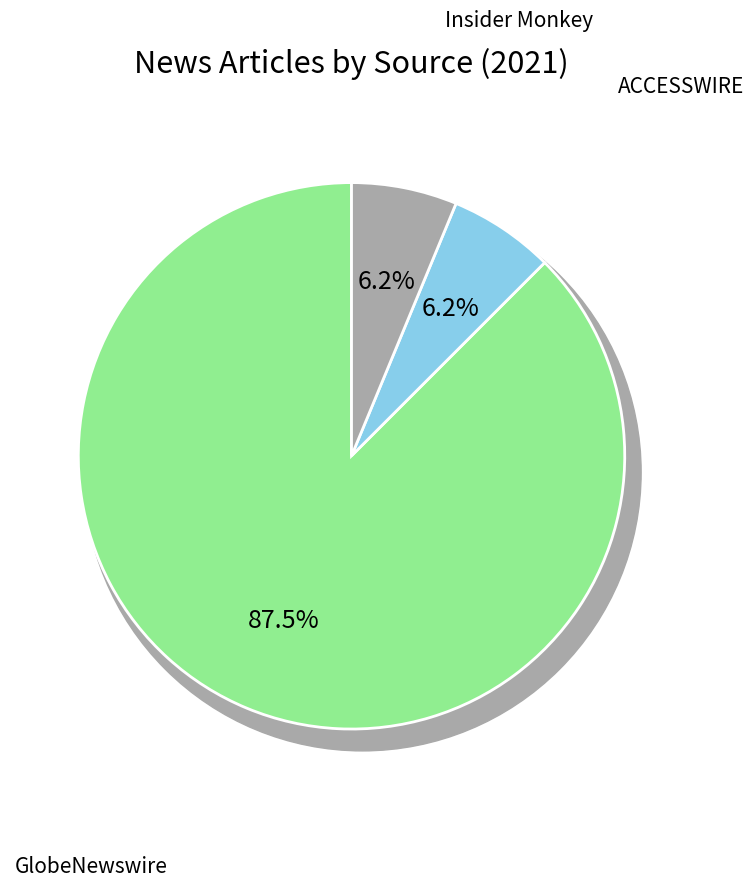

What is the largest slice in the pie chart?

GlobeNewswire